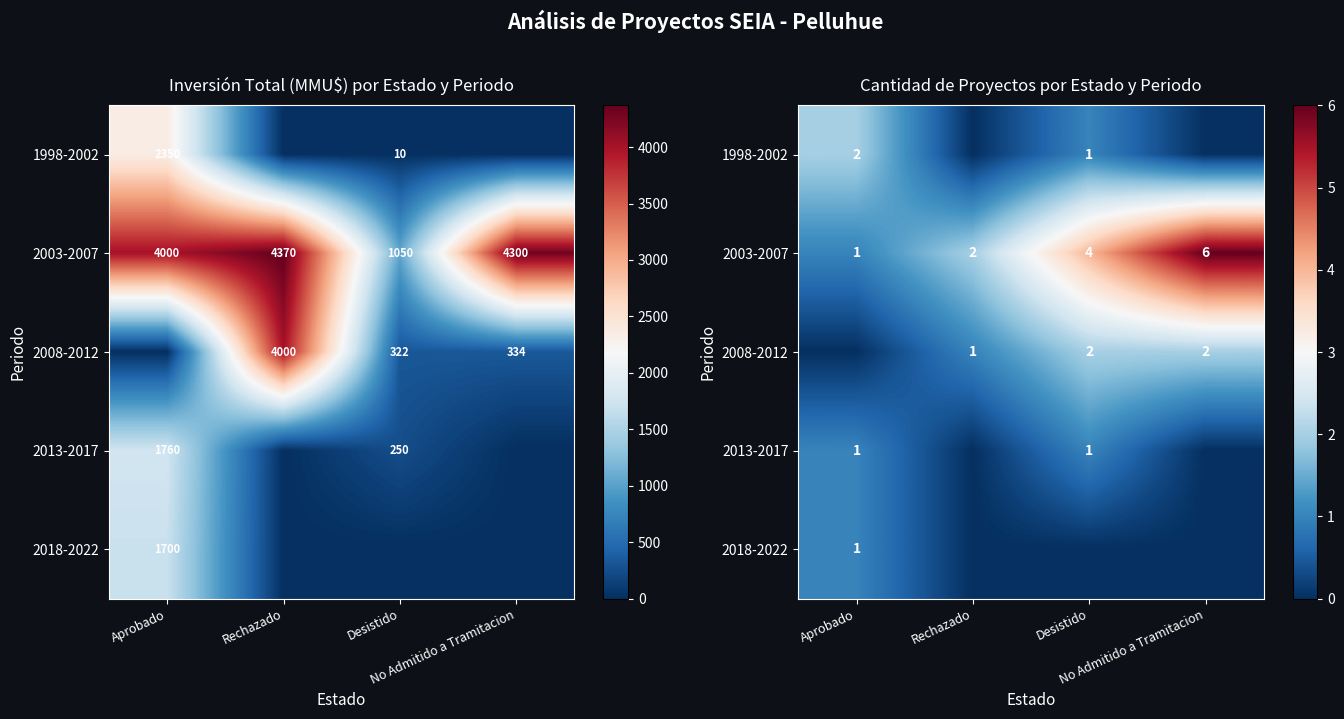

Is the value of 2008-2012 at Rechazado greater than the value of 2013-2017 at Desistido?

No